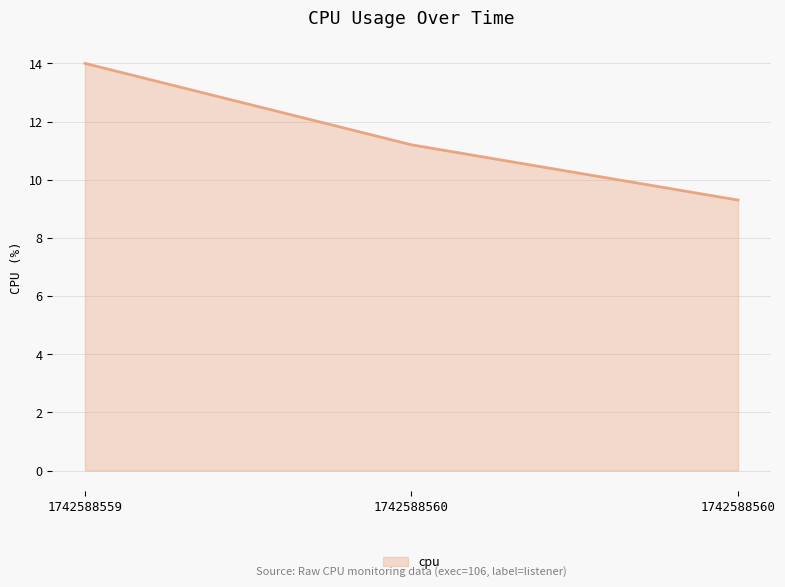

Does the chart have visible grid lines?

Yes